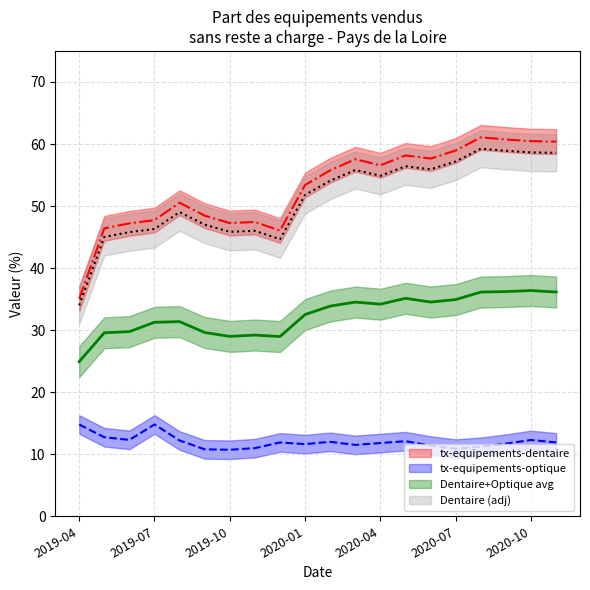

Where is the data nearest to the value 48?

2019-07